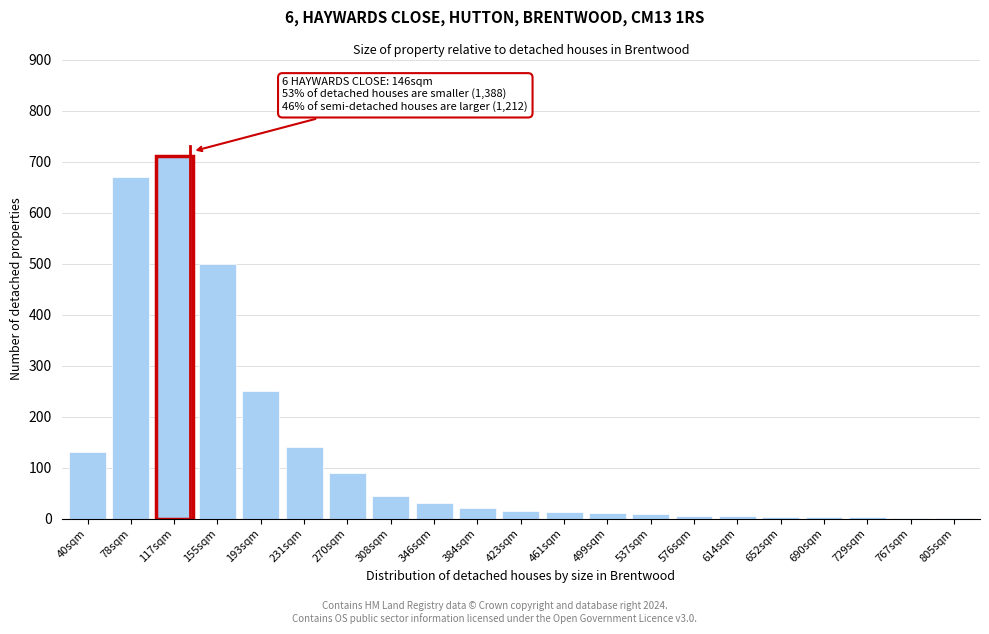

At which label is the value closest to 355?

193sqm